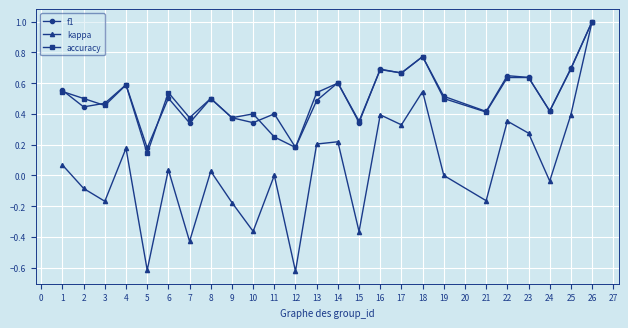

How many data points does each series have?

25